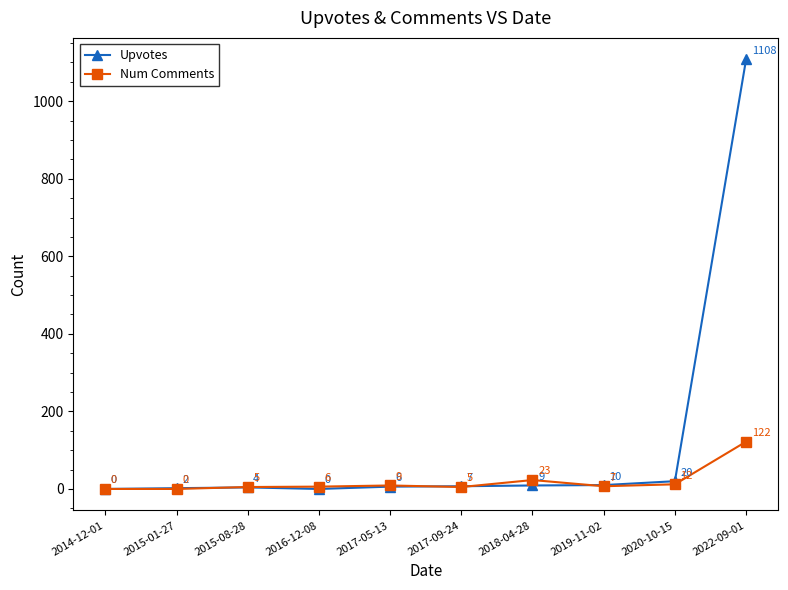

List the series in order of their peak value, highest first.

Upvotes, Num Comments